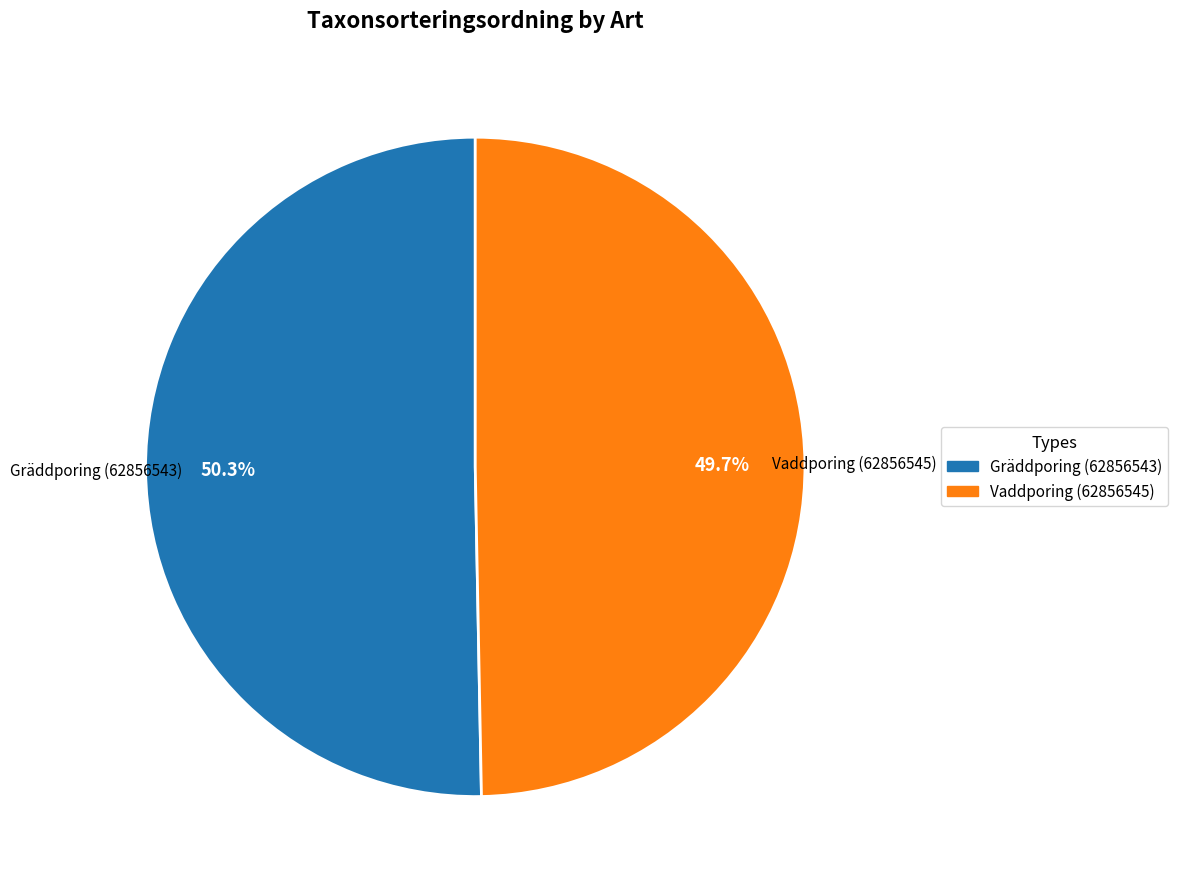

What is the smallest slice in the pie chart?

Vaddporing (62856545)